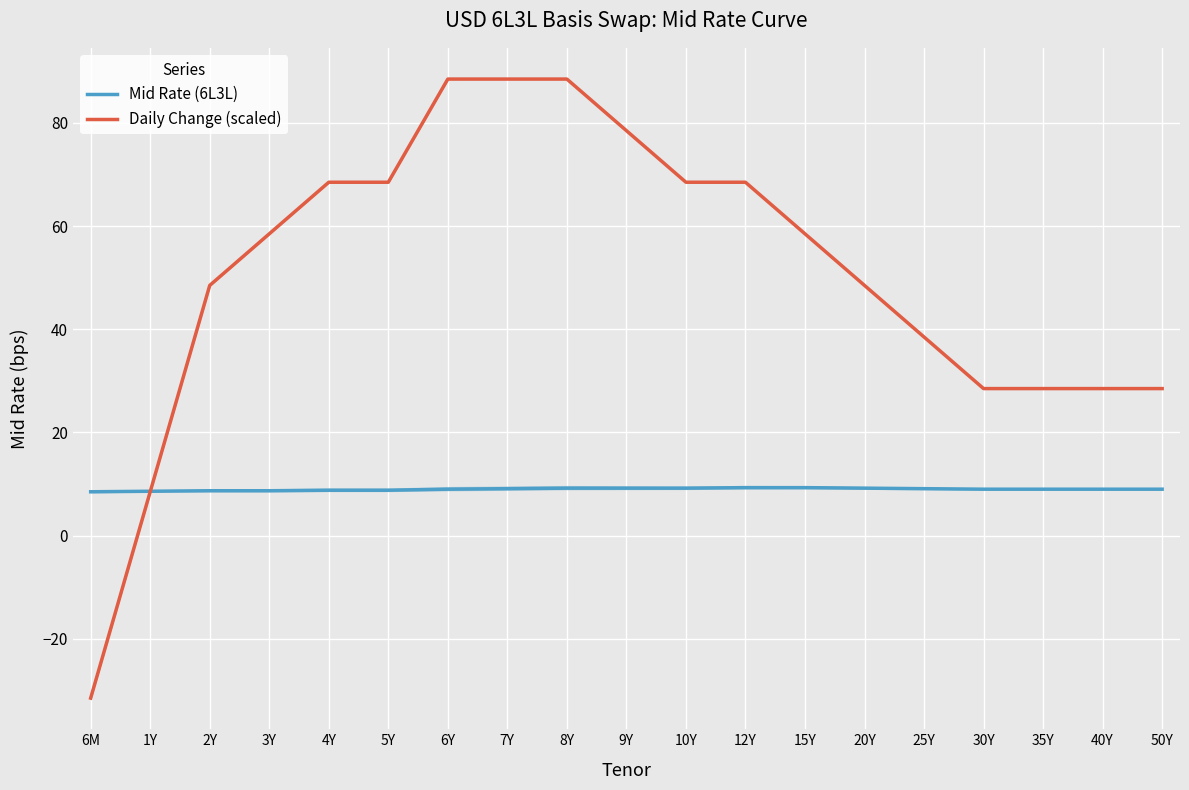

Reading left to right, what are all the values shown in this chart?

Mid Rate (6L3L): 8.5	8.6	8.7	8.7	8.8	8.8	9.0	9.1	9.2	9.2	9.2	9.3	9.3	9.2	9.1	9.0	9.0	9.0	9.0
Daily Change (scaled): -31.5	8.5	48.5	58.5	68.5	68.5	88.5	88.5	88.5	78.5	68.5	68.5	58.5	48.5	38.5	28.5	28.5	28.5	28.5